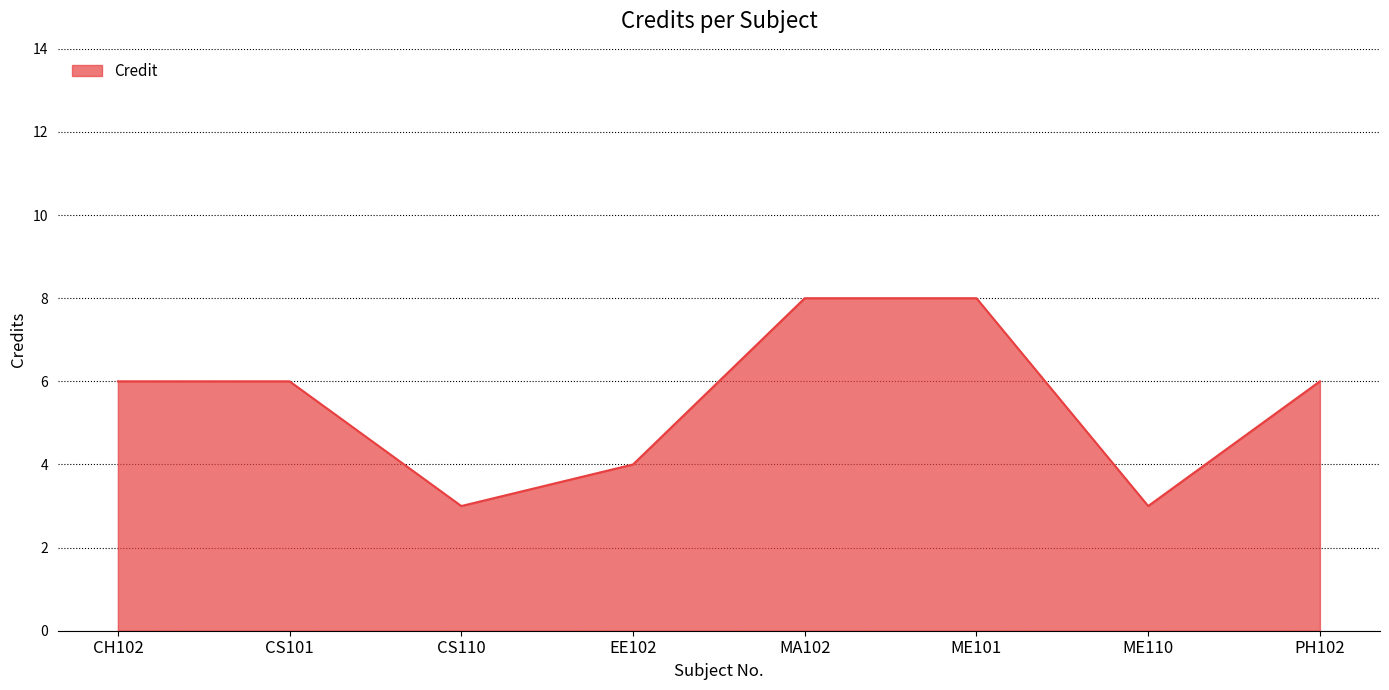

Which has a higher value, CS101 or EE102?

CS101